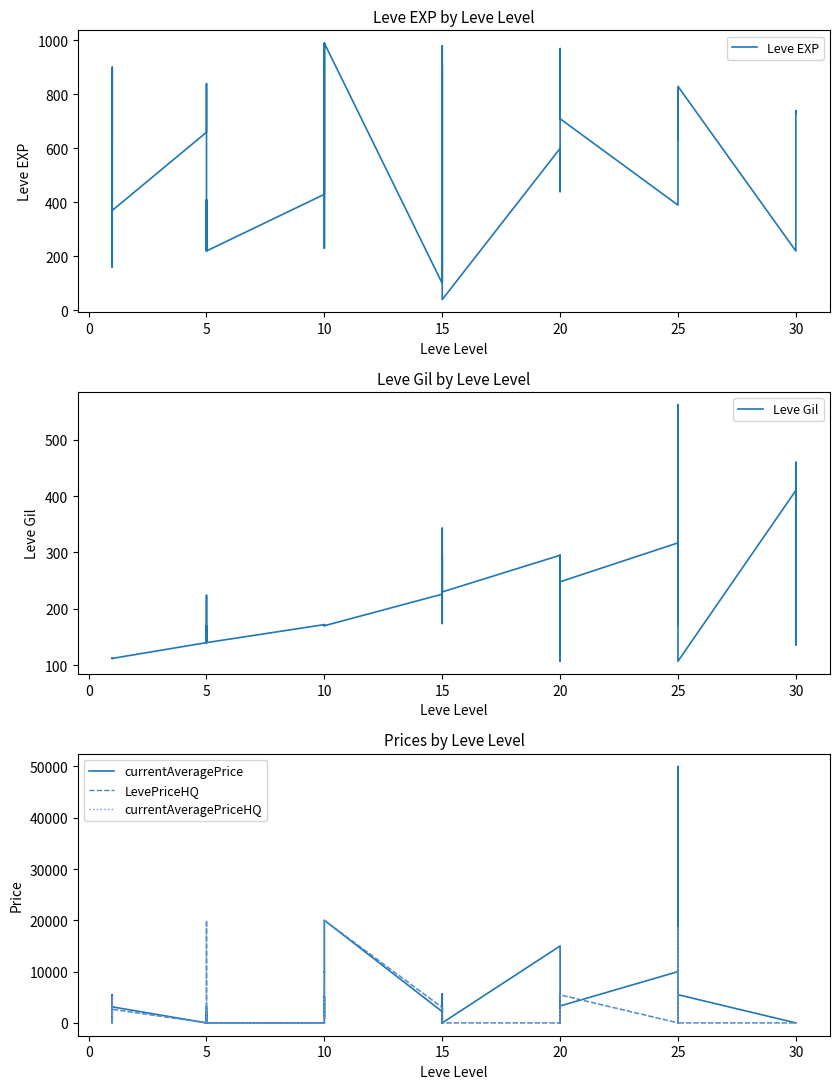

At which label is LevePriceHQ closest to 10005?

15